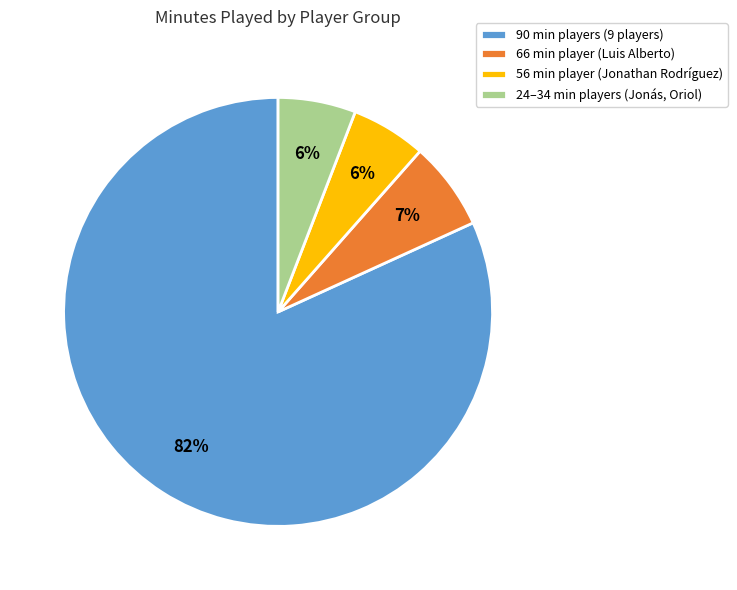

Combined, do 66 min player (Luis Alberto) and 90 min players (9 players) account for over 50%?

Yes